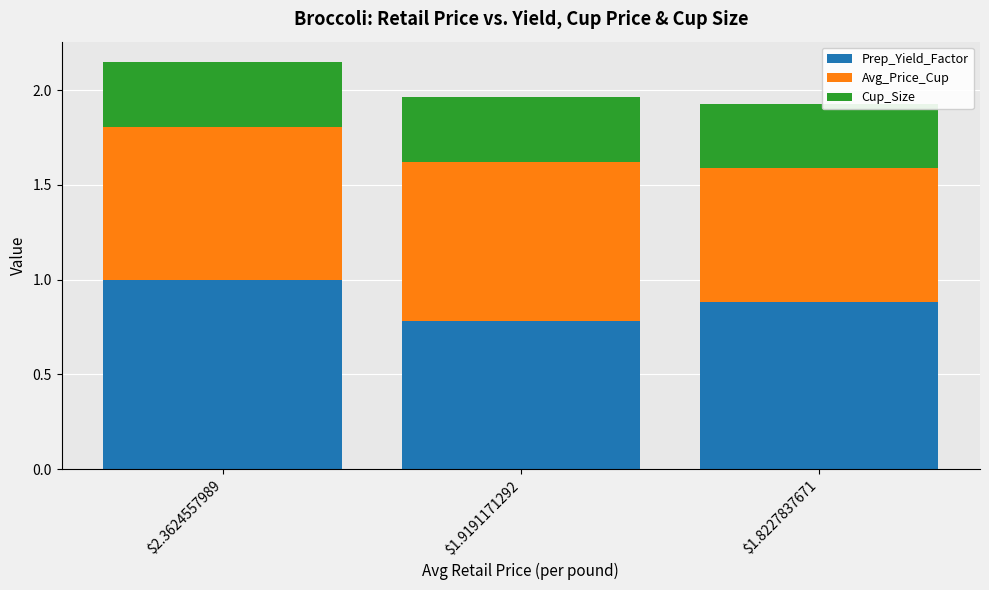

What are all the series names shown in the legend?

Prep_Yield_Factor, Avg_Price_Cup, Cup_Size